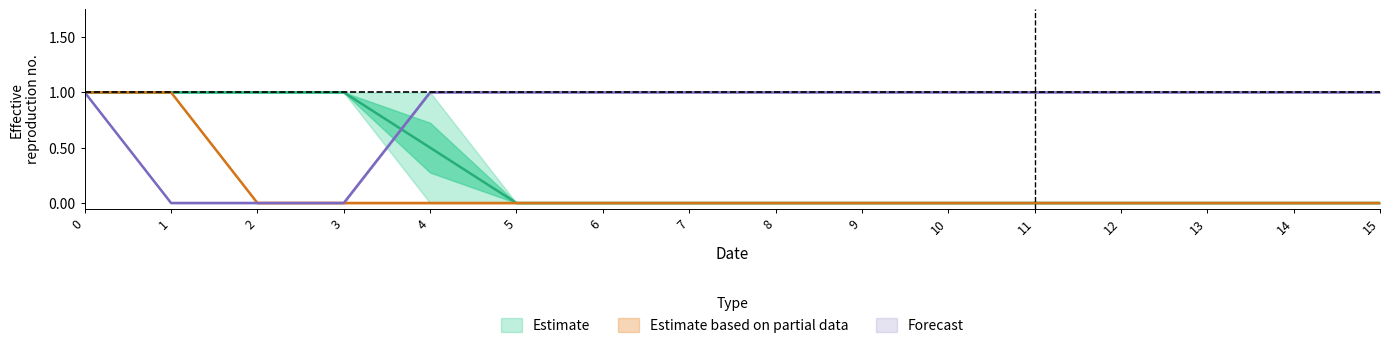

Is it true that col_2 equals 0 at 12?

False